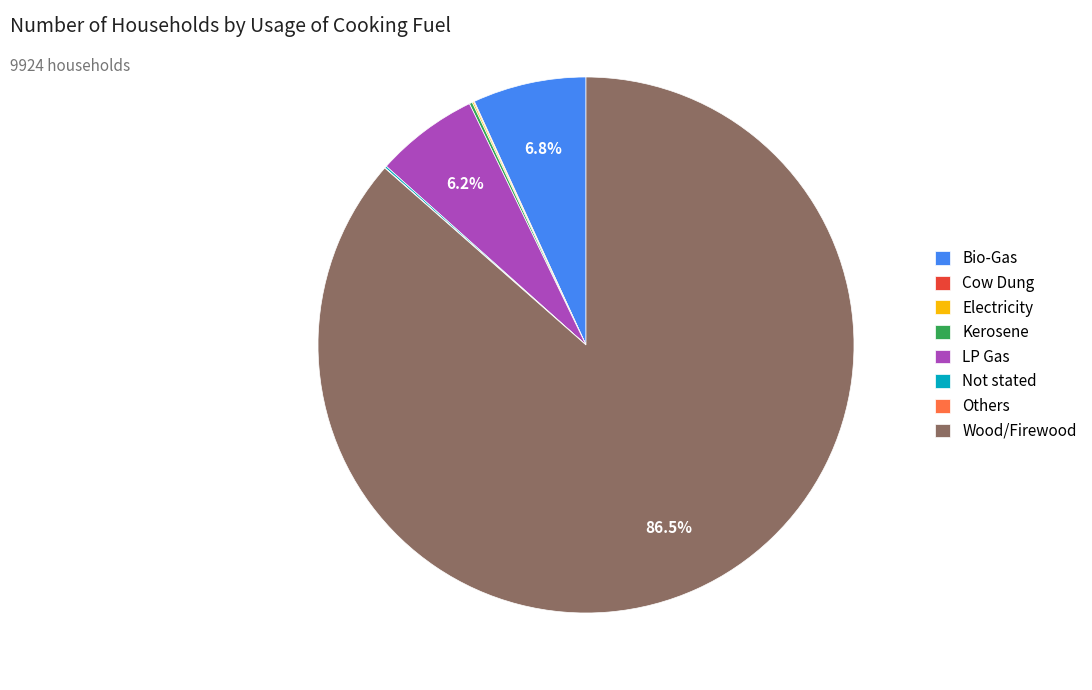

Which category has the biggest portion of the pie?

Wood/Firewood